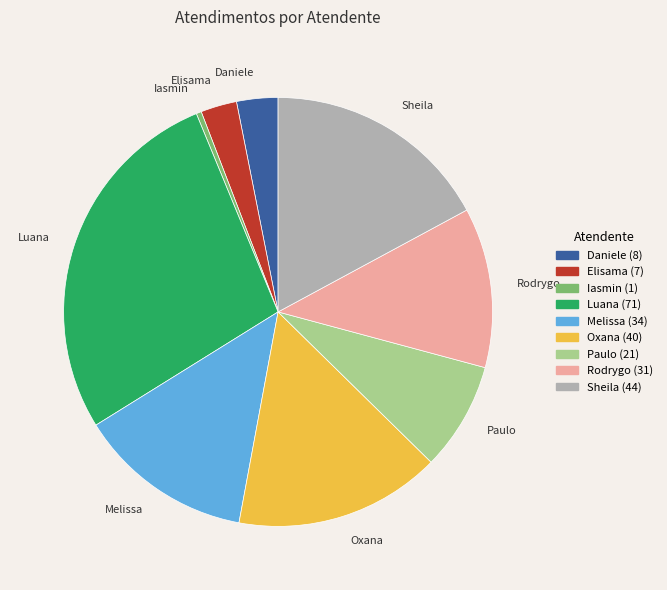

Is there a majority slice in this chart?

No